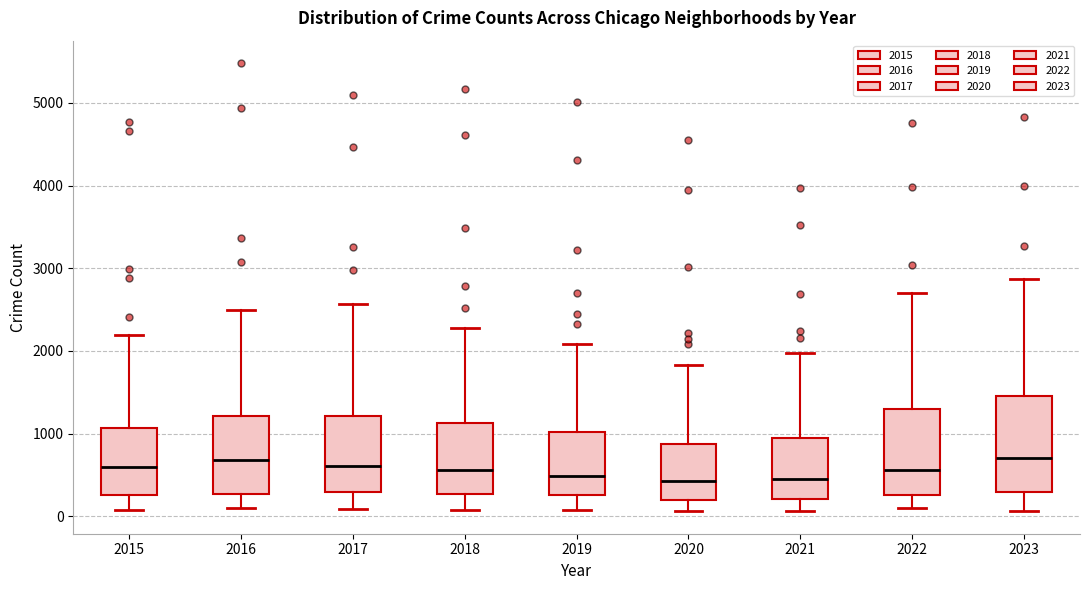

Reading left to right, read every box against the y-axis: the position of its median line, the range the box covers, and the ends of its whiskers. The values are not printed on the chart, so give them approximately, as read against the axis.

2015: median 600, box 300 to 1100, whiskers 100 to 2200
2016: median 700, box 300 to 1200, whiskers 100 to 2500
2017: median 600, box 300 to 1200, whiskers 100 to 2600
2018: median 600, box 300 to 1100, whiskers 100 to 2300
2019: median 500, box 300 to 1000, whiskers 100 to 2100
2020: median 400, box 200 to 900, whiskers 100 to 1800
2021: median 500, box 200 to 900, whiskers 100 to 2000
2022: median 600, box 300 to 1300, whiskers 100 to 2700
2023: median 700, box 300 to 1500, whiskers 100 to 2900